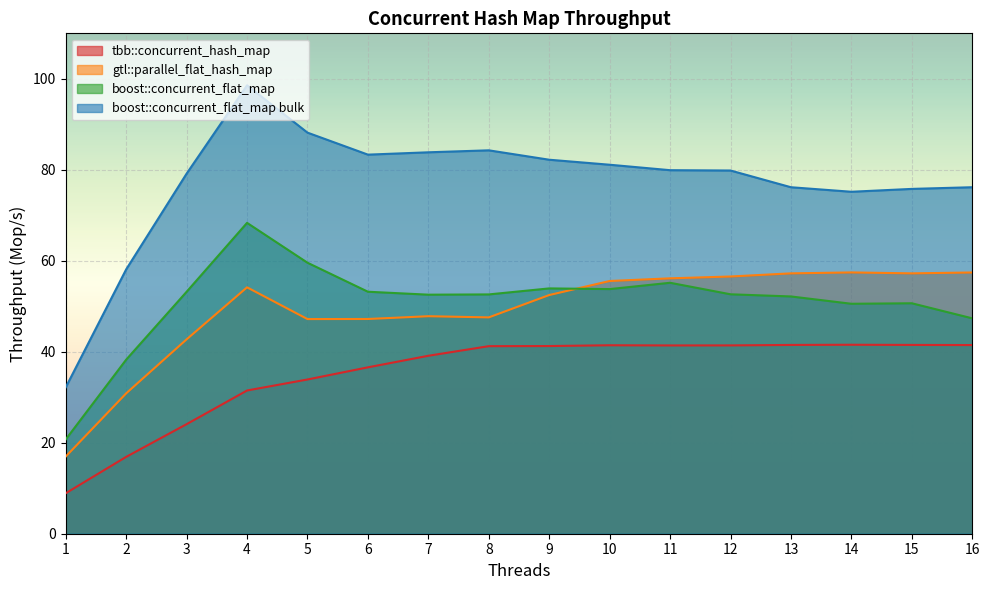

True or false: gtl::parallel_flat_hash_map has a value of 30.9 at 10.

False